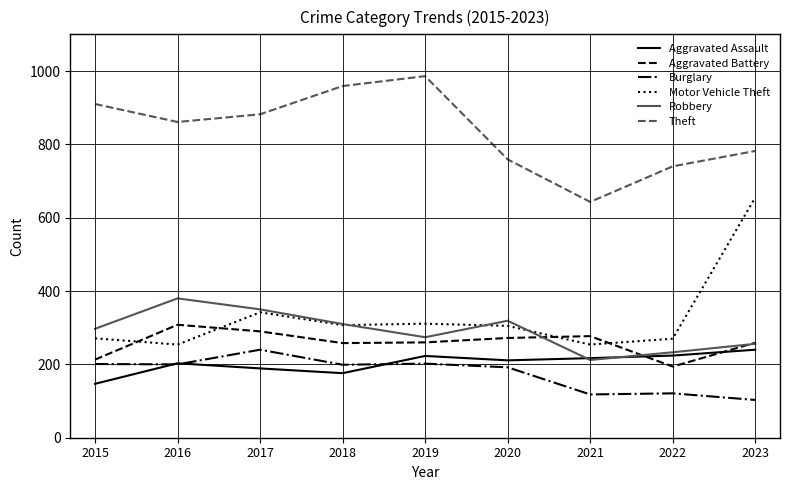

Which series changed the most between 2017 and 2023?

Motor Vehicle Theft